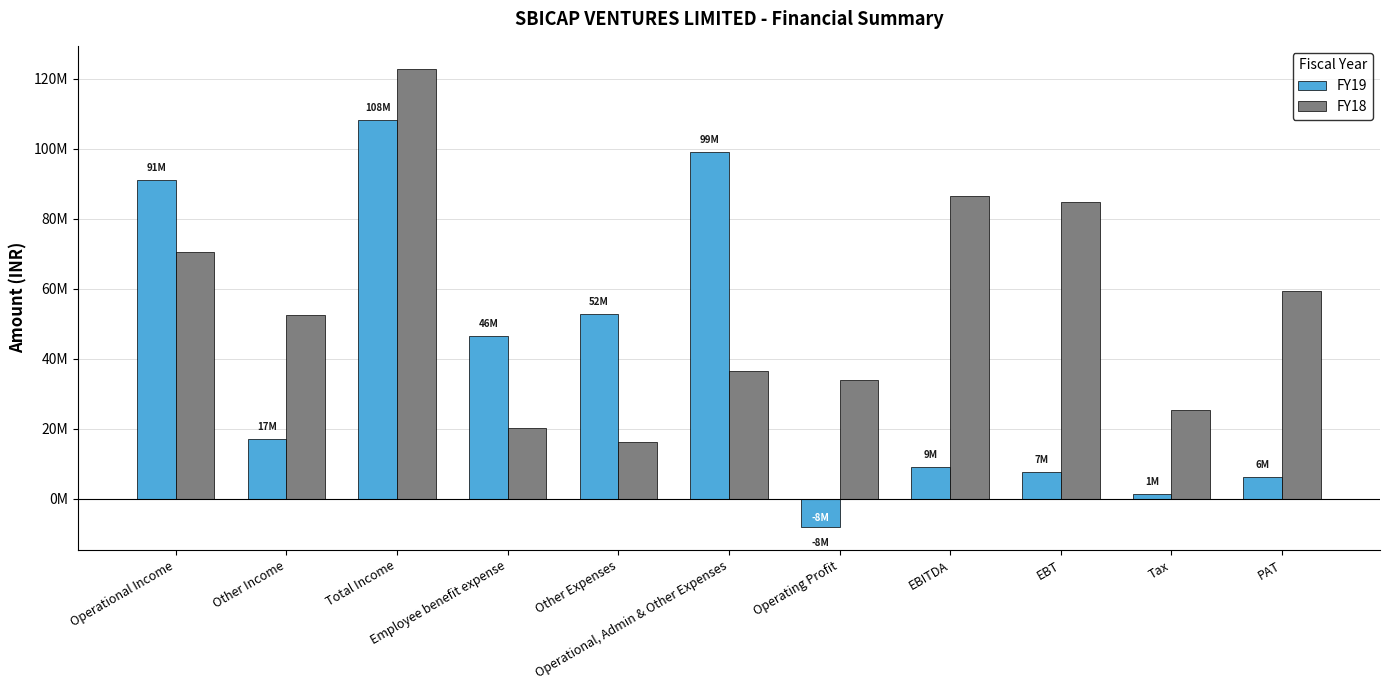

Reading left to right, what are all the values shown in this chart?

FY19: Operational Income=91100000	Other Income=17100000	Total Income=108200000	Employee benefit expense=46400000	Other Expenses=52700000	Operational, Admin & Other Expenses=99100000	Operating Profit=-8000000	EBITDA=9100000	EBT=7700000	Tax=1500000	PAT=6200000
FY18: Operational Income=70400000	Other Income=52400000	Total Income=122800000	Employee benefit expense=20200000	Other Expenses=16200000	Operational, Admin & Other Expenses=36400000	Operating Profit=34000000	EBITDA=86400000	EBT=84700000	Tax=25500000	PAT=59200000